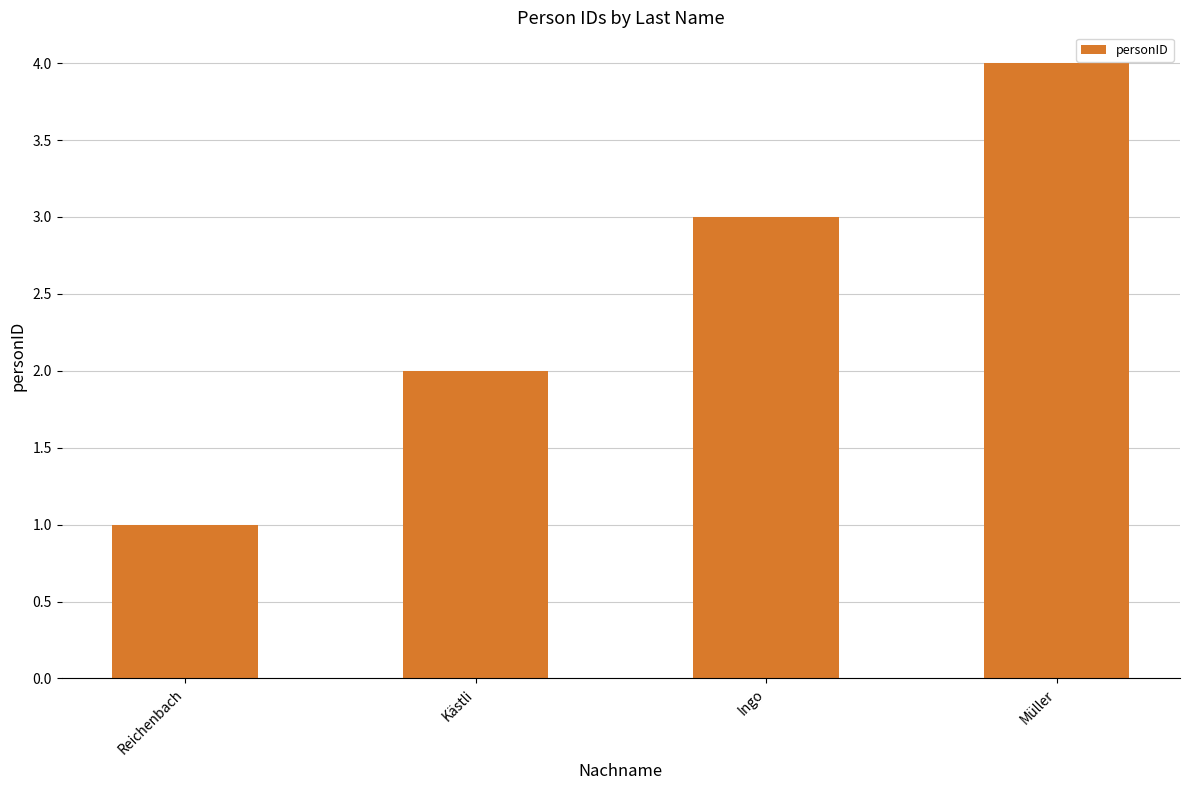

What is the label of the 3rd bar from the left?

Ingo